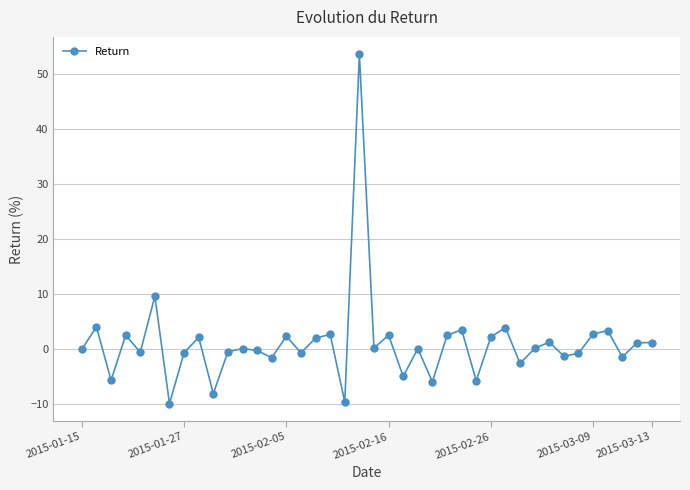

What is the value of the 7th point from the left?

-9.9